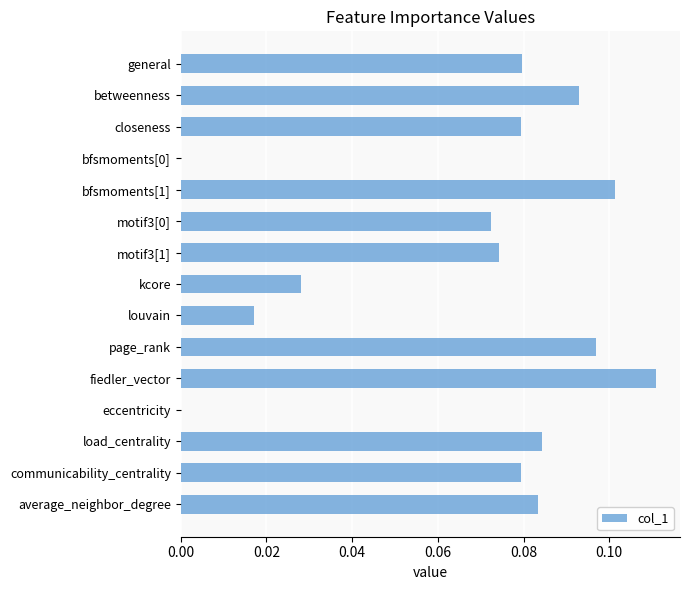

The value at eccentricity is 0.0. True or false?

True